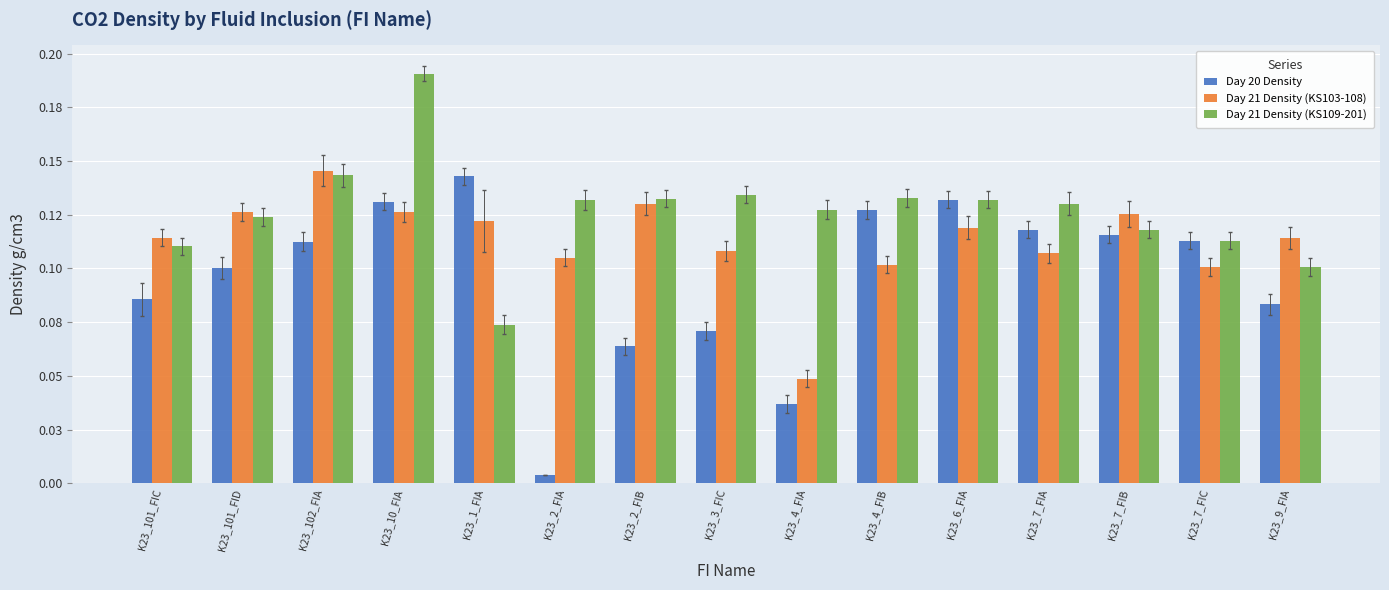

Are the bars grouped side by side (vs. stacked)?

Yes